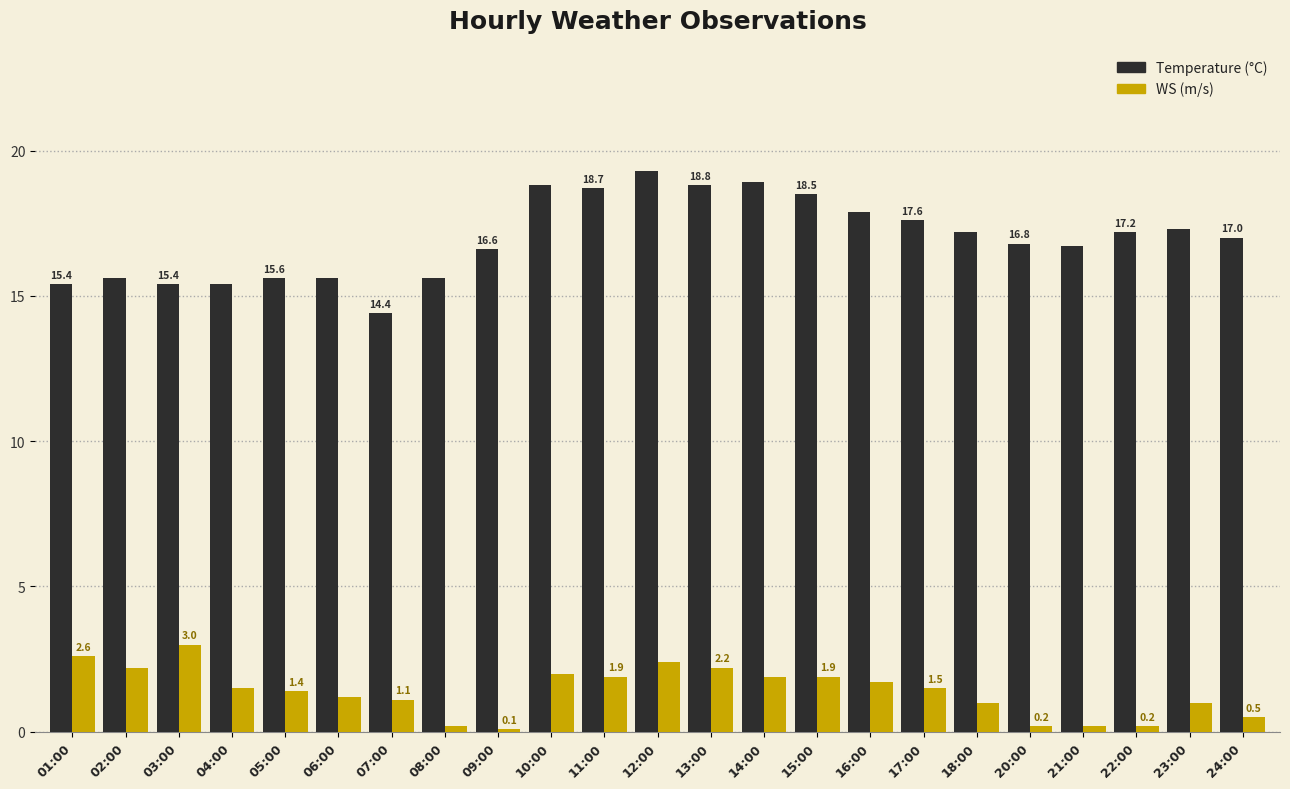

What is the total value across all series at 10:00?

20.8